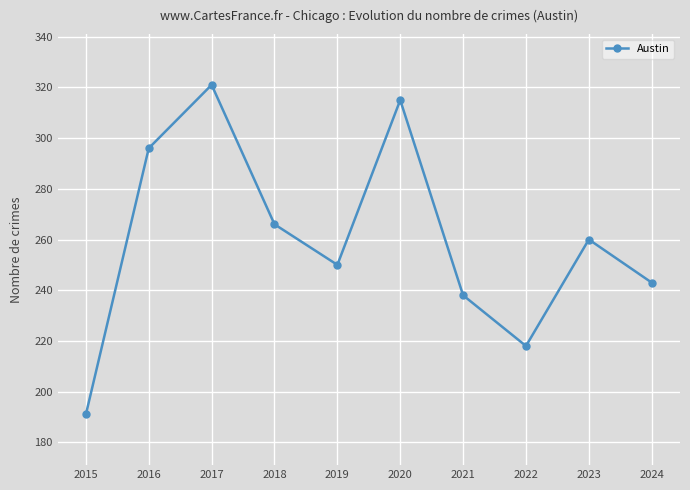

What is the value of the 5th point from the left?

250